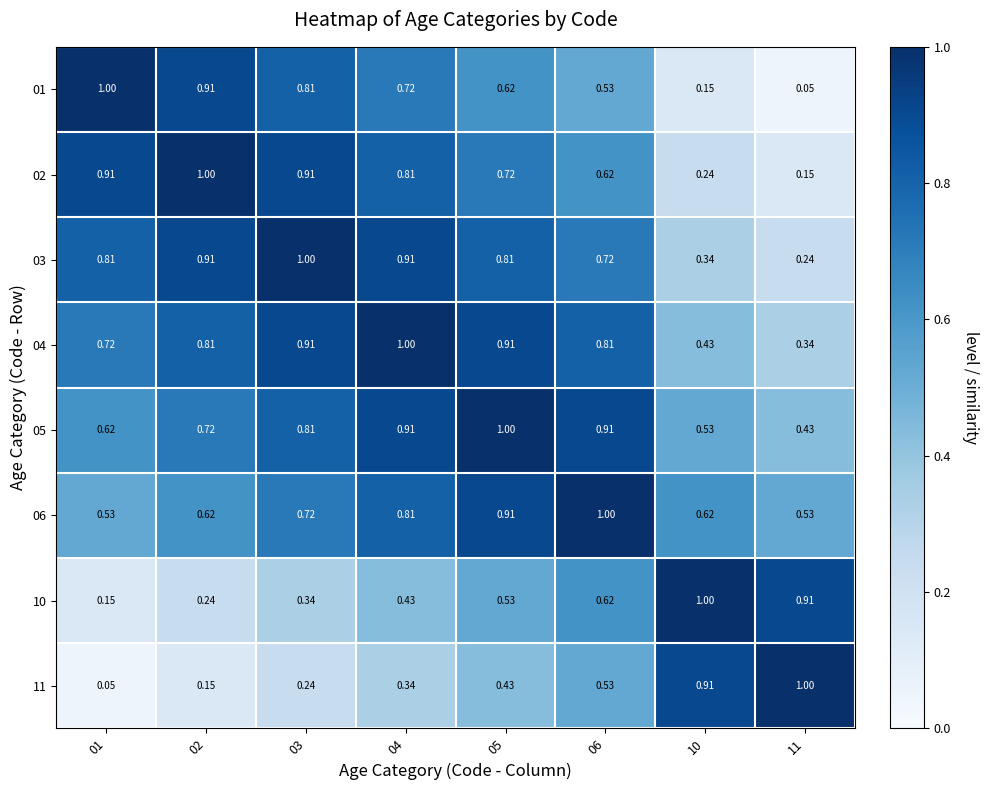

Is the value of 11 at 03 greater than the value of 01 at 11?

Yes